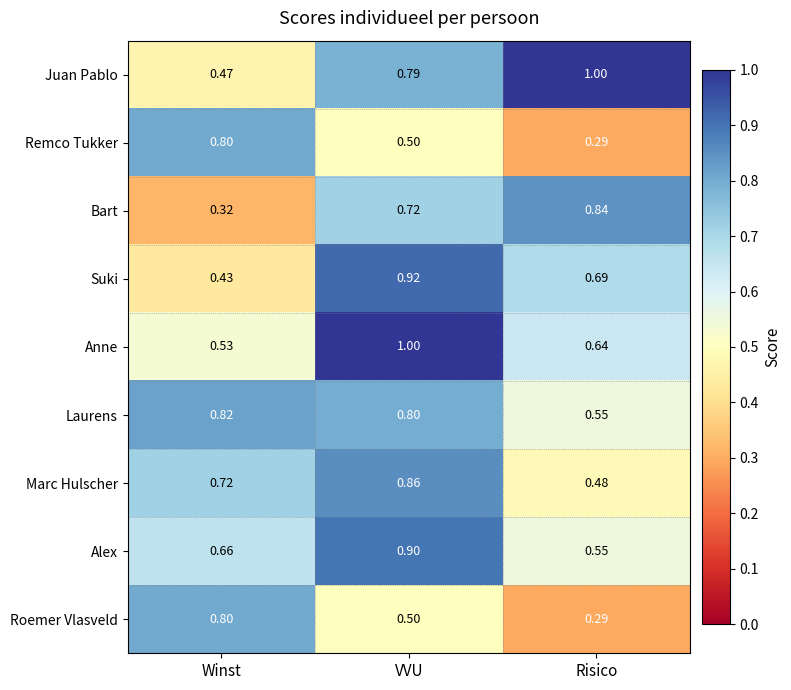

At which category is the sum across all series the highest?

VVU